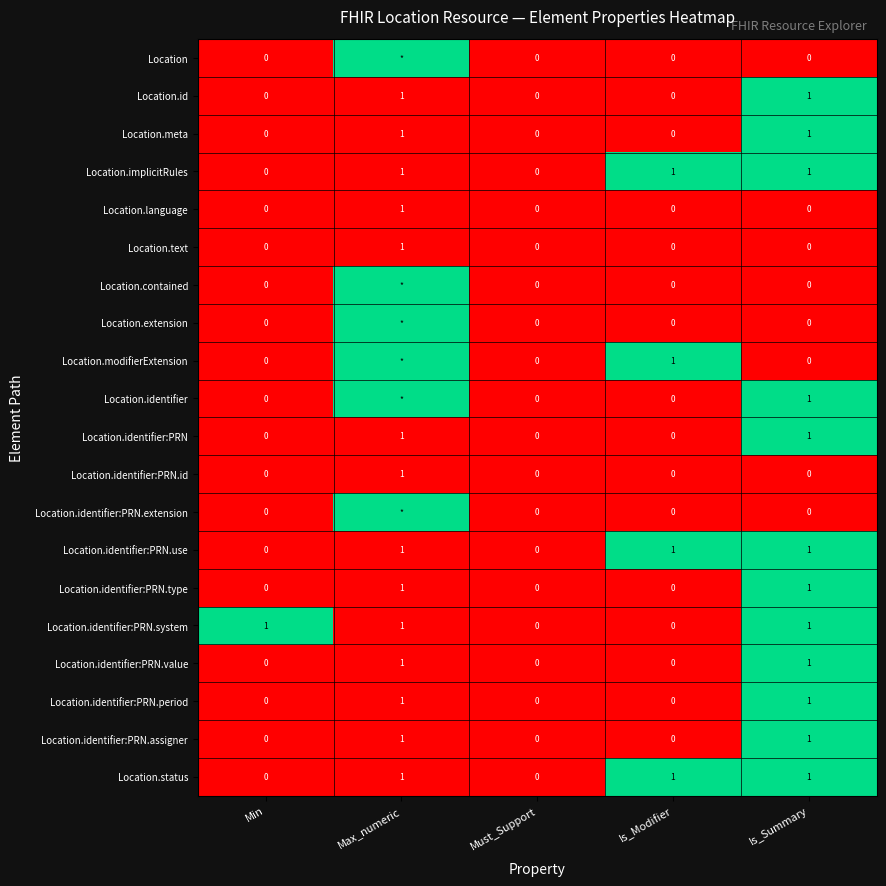

The value of Location.id at Min is -1. True or false?

False